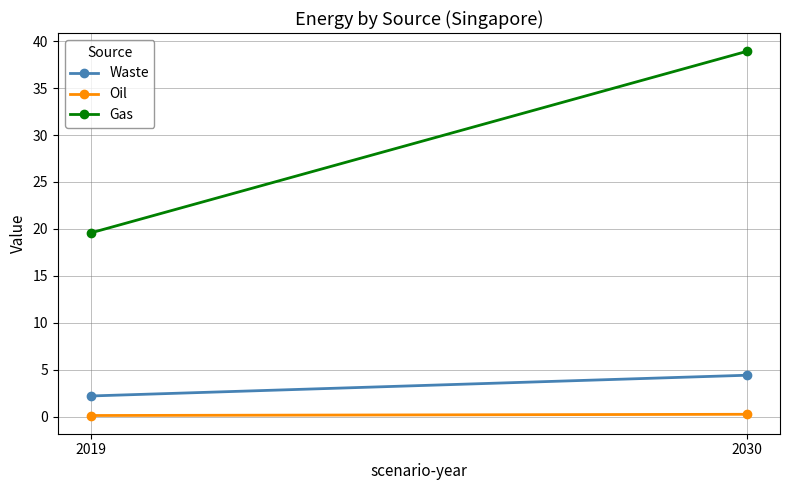

How many series are shown in this chart?

3